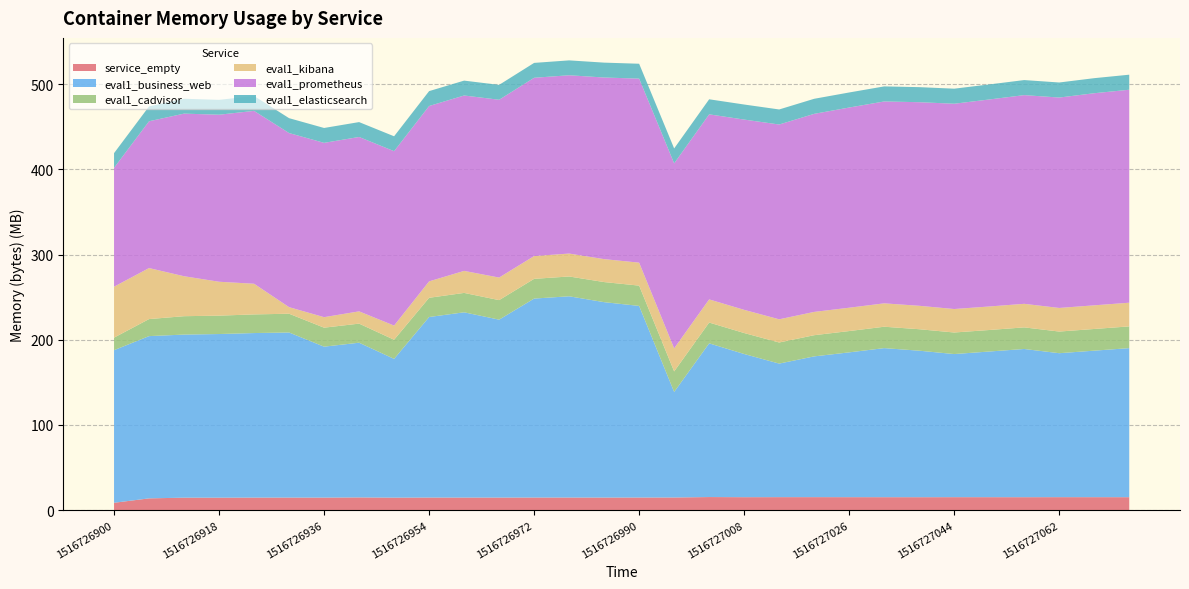

Reading right to left, transcribe all the data shown in this chart.

service_empty: 1516727074=15180000.0	1516727068=15200000.0	1516727062=15220000.0	1516727056=15170000.0	1516727050=15190000.0	1516727044=15210000.0	1516727038=15160000.0	1516727032=15180000.0	1516727026=15200000.0	1516727020=15239365.7	1516727014=15231390.1	1516727008=15180104.3	1516727002=15340415.3	1516726996=14833414.1	1516726990=14798810.7	1516726984=14754493.3	1516726978=14782665.4	1516726972=14783172.8	1516726966=14743242.4	1516726960=14737027.5	1516726954=14763834.3	1516726948=14652212.7	1516726942=14912051.3	1516726936=14711145.8	1516726930=14731610.9	1516726924=14715077.7	1516726918=14619153.7	1516726912=14624734.4	1516726906=13795775.7	1516726900=8617901.9
eval1_business_web: 1516727074=175000000.0	1516727068=172000000.0	1516727062=169000000.0	1516727056=174000000.0	1516727050=171000000.0	1516727044=168000000.0	1516727038=172000000.0	1516727032=175000000.0	1516727026=170000000.0	1516727020=165242880.0	1516727014=156790784.0	1516727008=168097792.0	1516727002=180451328.0	1516726996=123901952.0	1516726990=224927744.0	1516726984=229380096.0	1516726978=236240896.0	1516726972=233566208.0	1516726966=208846848.0	1516726960=217489408.0	1516726954=211931136.0	1516726948=162906112.0	1516726942=181620736.0	1516726936=177176576.0	1516726930=193802240.0	1516726924=193150976.0	1516726918=192102400.0	1516726912=191455232.0	1516726906=190476288.0	1516726900=179142656.0
eval1_cadvisor: 1516727074=25500000.0	1516727068=25450000.0	1516727062=25400000.0	1516727056=25350000.0	1516727050=25250000.0	1516727044=25300000.0	1516727038=25200000.0	1516727032=25100000.0	1516727026=25000000.0	1516727020=24865240.6	1516727014=24752128.0	1516727008=24616014.8	1516727002=24407118.8	1516726996=24104014.8	1516726990=23814459.1	1516726984=23572795.1	1516726978=23243539.7	1516726972=23147126.1	1516726966=22919325.5	1516726960=22759266.5	1516726954=22561083.1	1516726948=22443244.3	1516726942=22395667.7	1516726936=22282555.1	1516726930=22012534.1	1516726924=21881777.2	1516726918=21578043.1	1516726912=21573316.9	1516726906=19996041.9	1516726900=14710311.4
eval1_kibana: 1516727074=27800000.0	1516727068=27750000.0	1516727062=27700000.0	1516727056=27650000.0	1516727050=27600000.0	1516727044=27550000.0	1516727038=27500000.0	1516727032=27450000.0	1516727026=27400000.0	1516727020=27328512.0	1516727014=27226112.0	1516727008=27193344.0	1516727002=27160576.0	1516726996=27009024.0	1516726990=26955776.0	1516726984=26927104.0	1516726978=26906624.0	1516726972=26738688.0	1516726966=26488832.0	1516726960=25845760.0	1516726954=19259392.0	1516726948=16617472.0	1516726942=14397440.0	1516726936=12333056.0	1516726930=7716864.0	1516726924=35983360.0	1516726918=39788544.0	1516726912=46895104.0	1516726906=59871232.0	1516726900=59797504.0
eval1_prometheus: 1516727074=250000000.0	1516727068=249000000.0	1516727062=247000000.0	1516727056=245000000.0	1516727050=243000000.0	1516727044=241000000.0	1516727038=239000000.0	1516727032=237000000.0	1516727026=235000000.0	1516727020=232513536.0	1516727014=228659200.0	1516727008=223375360.0	1516727002=217243648.0	1516726996=217206784.0	1516726990=216031232.0	1516726984=213196800.0	1516726978=209309696.0	1516726972=209289216.0	1516726966=208719872.0	1516726960=205889536.0	1516726954=205873152.0	1516726948=204750848.0	1516726942=204713984.0	1516726936=204632064.0	1516726930=204382208.0	1516726924=202944512.0	1516726918=196079616.0	1516726912=190898176.0	1516726906=172331008.0	1516726900=139554816.0
eval1_elasticsearch: 1516727074=17666048.0	1516727068=17666048.0	1516727062=17666048.0	1516727056=17666048.0	1516727050=17666048.0	1516727044=17666048.0	1516727038=17666048.0	1516727032=17666048.0	1516727026=17666048.0	1516727020=17666048.0	1516727014=17666048.0	1516727008=17666048.0	1516727002=17666048.0	1516726996=17510400.0	1516726990=17469440.0	1516726984=17469440.0	1516726978=17465344.0	1516726972=17465344.0	1516726966=17465344.0	1516726960=17465344.0	1516726954=17465344.0	1516726948=17465344.0	1516726942=17465344.0	1516726936=17465344.0	1516726930=17465344.0	1516726924=17461248.0	1516726918=17461248.0	1516726912=17457152.0	1516726906=17457152.0	1516726900=17235968.0